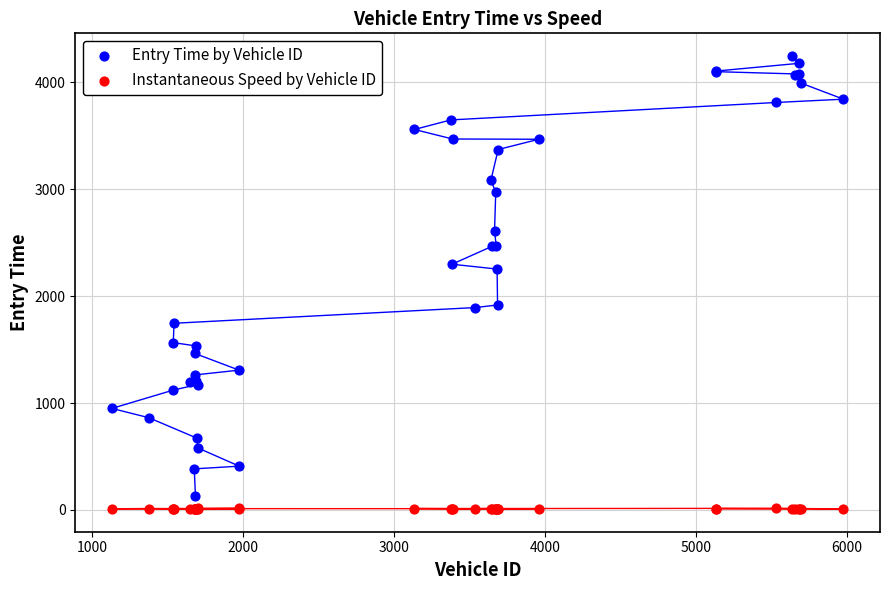

What are all the series names shown in the legend?

Entry Time by Vehicle ID, Instantaneous Speed by Vehicle ID